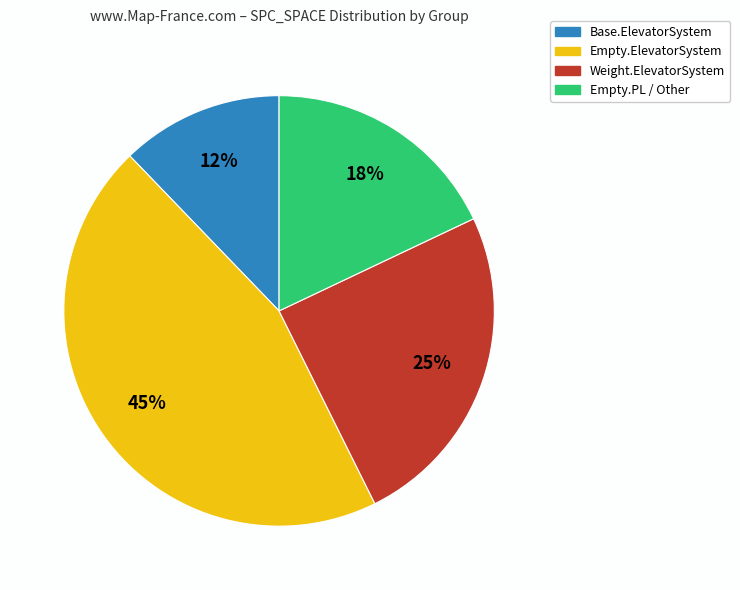

The Weight.ElevatorSystem slice represents 25% of the pie. True or false?

True